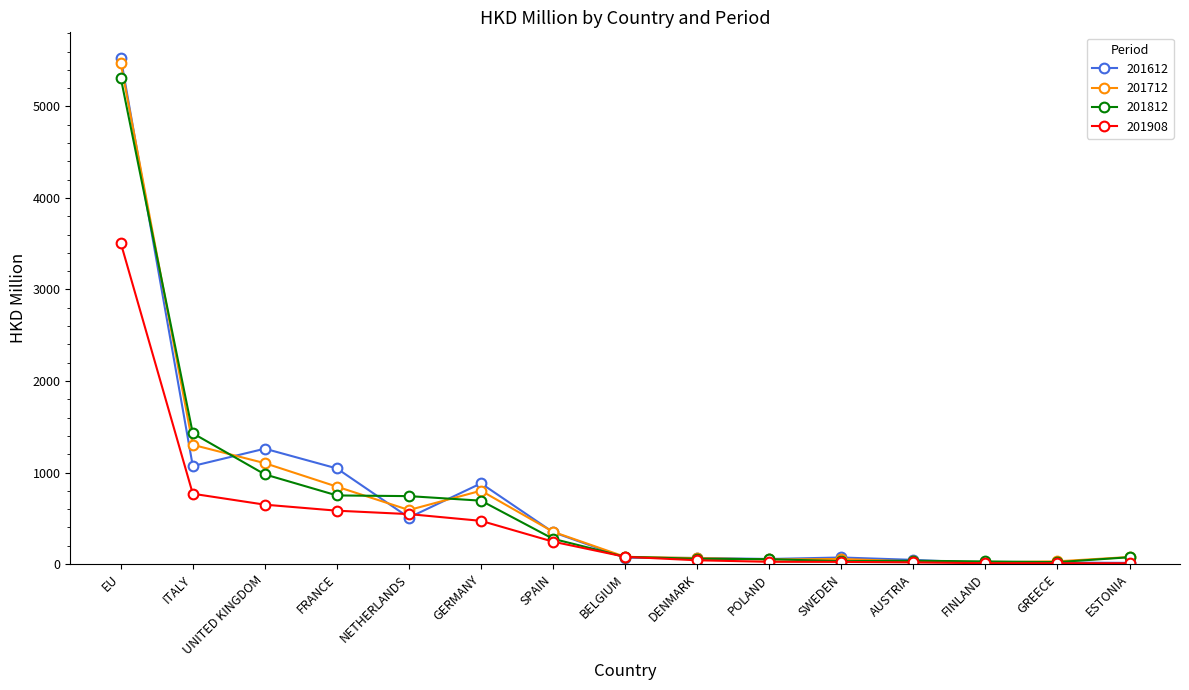

Between EU and NETHERLANDS, which series saw the biggest shift?

201612